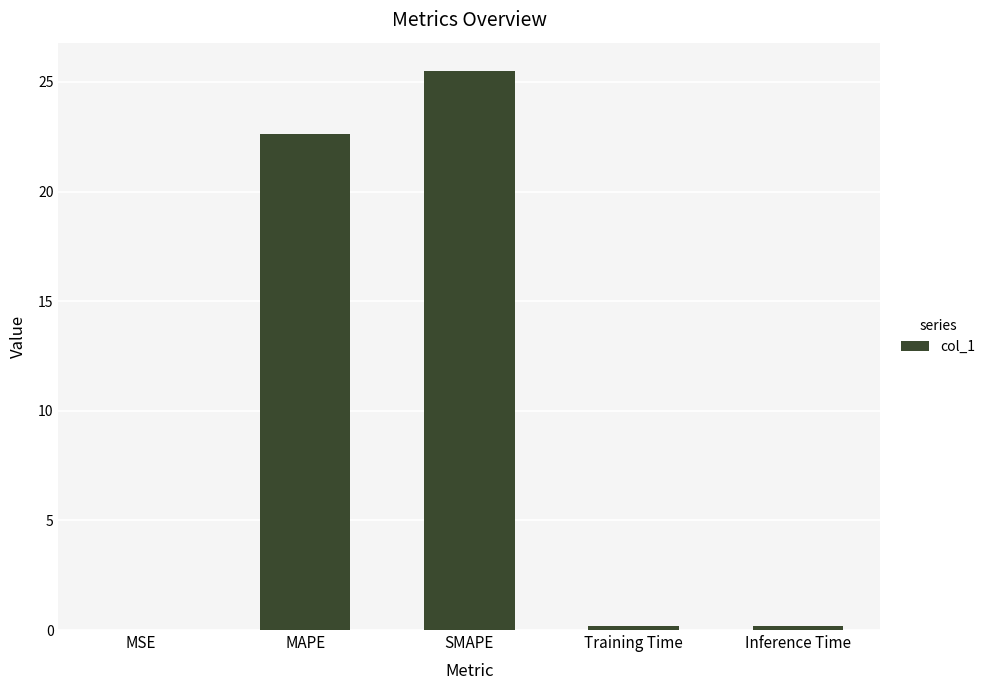

The value at SMAPE is 16.6. True or false?

False